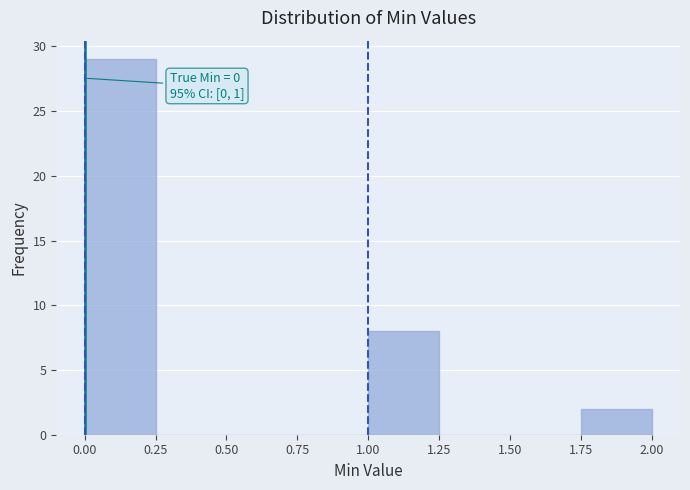

Which range on the x-axis has the tallest bar?

0.00 to 0.25